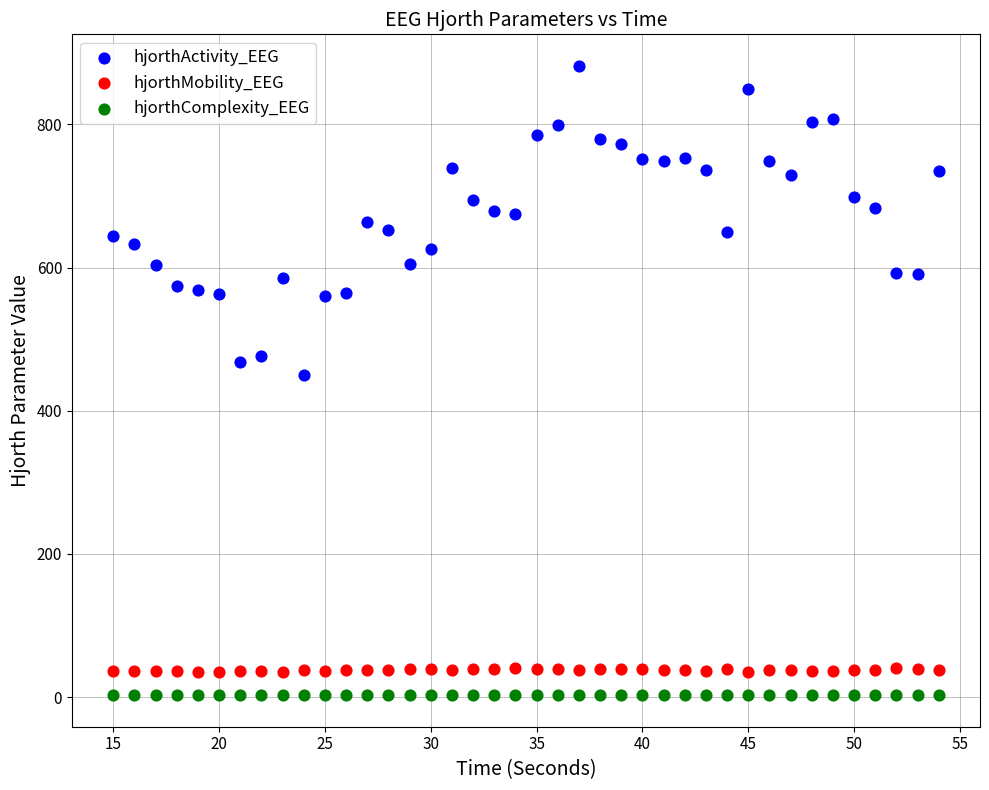

Which series contains the lowest Y value?

hjorthComplexity_EEG